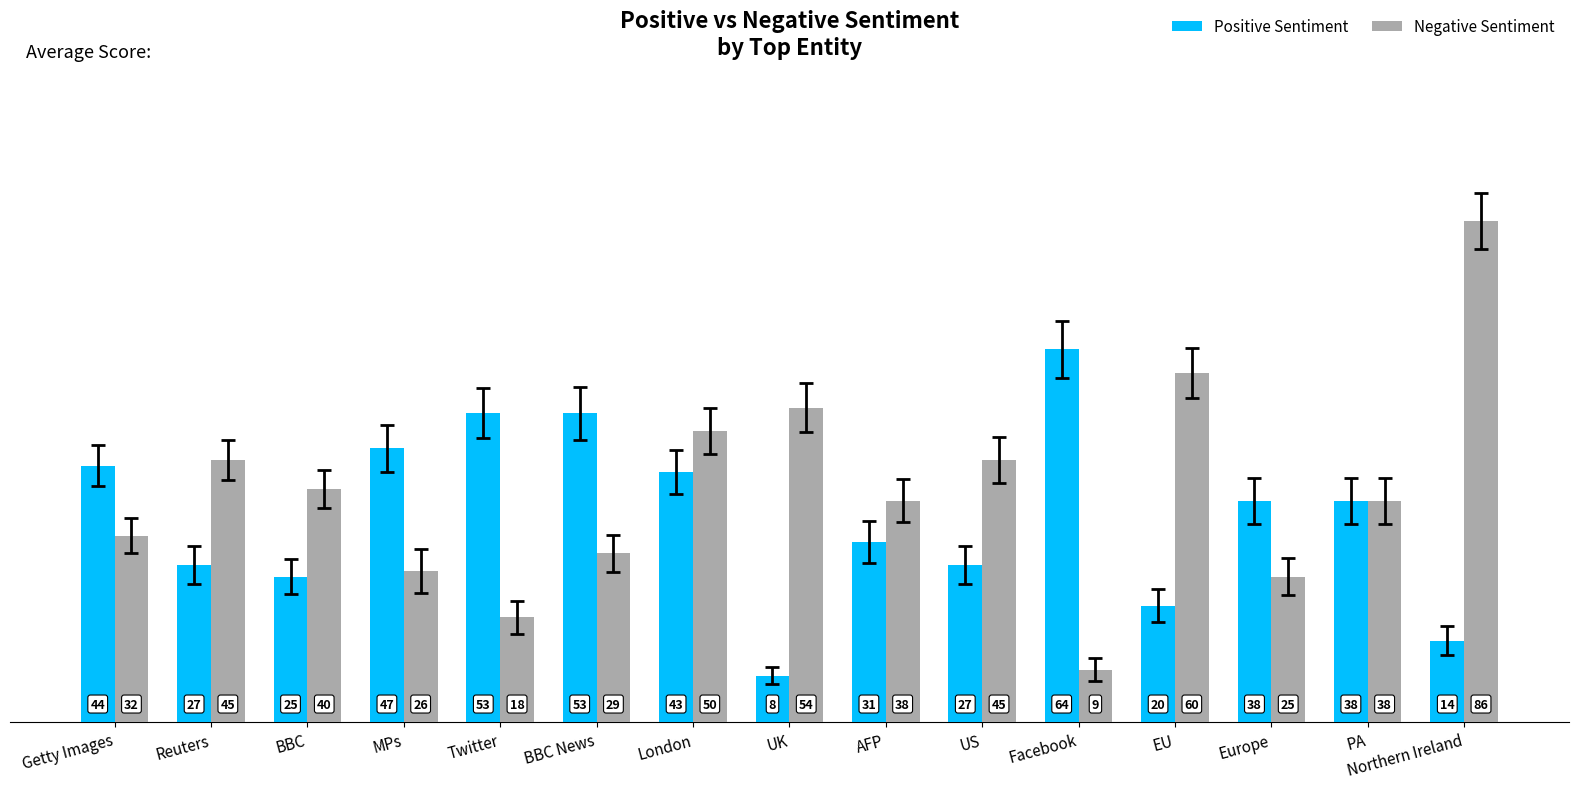

How many groups of bars are there?

15